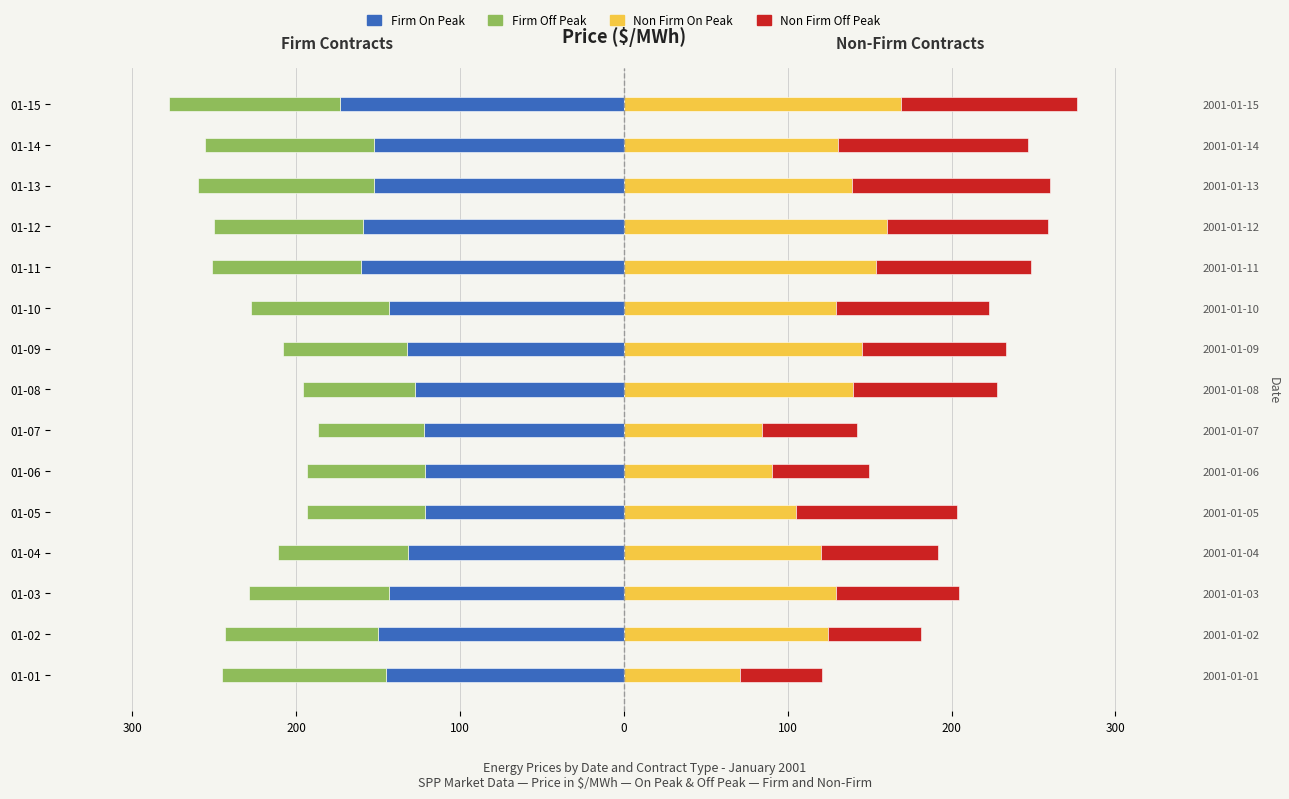

The Non Firm On Peak series shows 169.5 at 01-15. True or false?

True